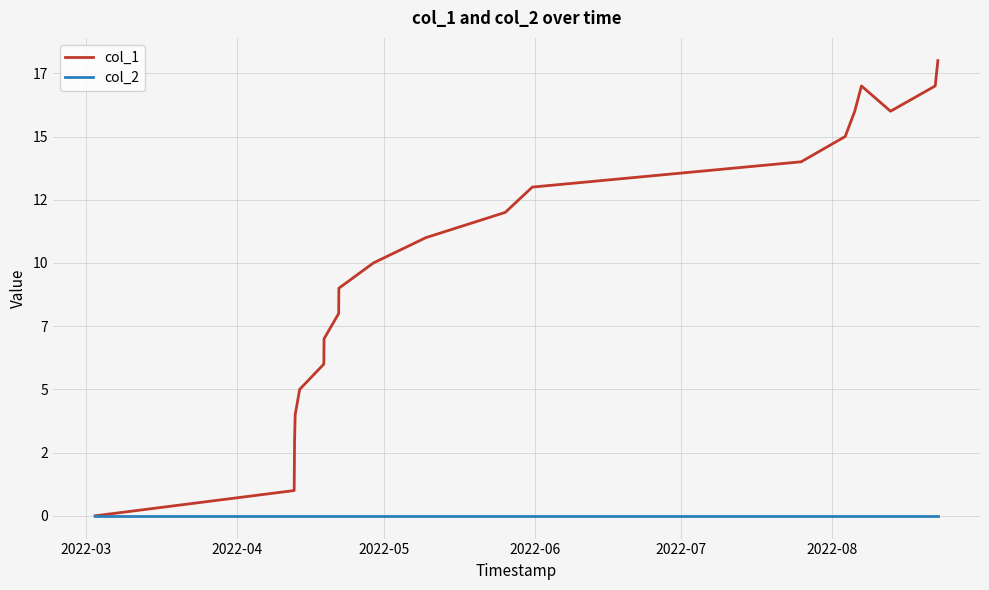

True or false: col_2 and col_1 cross at least once.

False